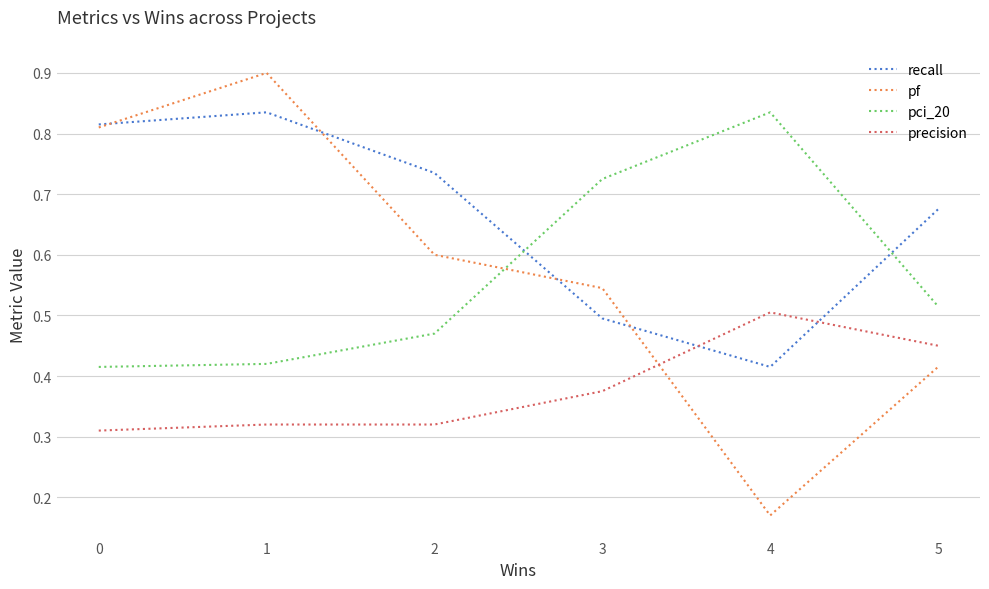

Rank the series at 1 from highest to lowest value.

pf, recall, pci_20, precision